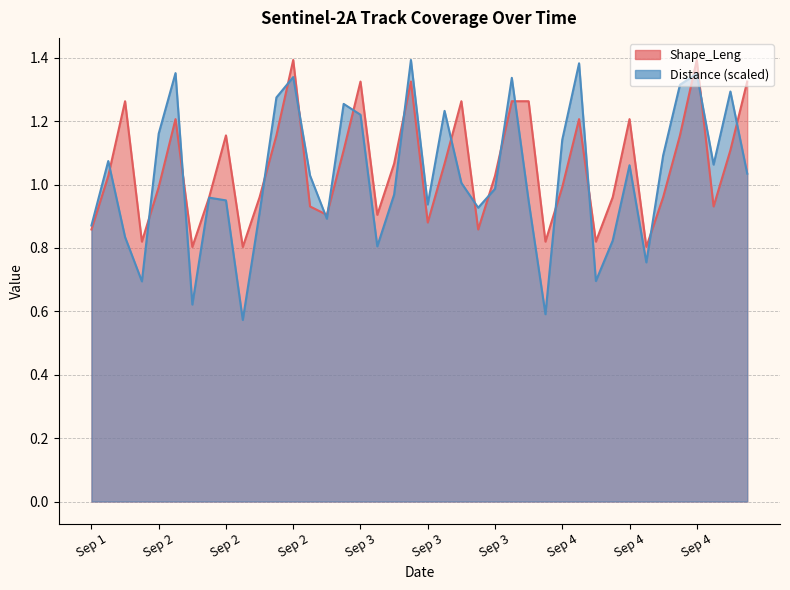

How many values in the Distance series are below 1?

19